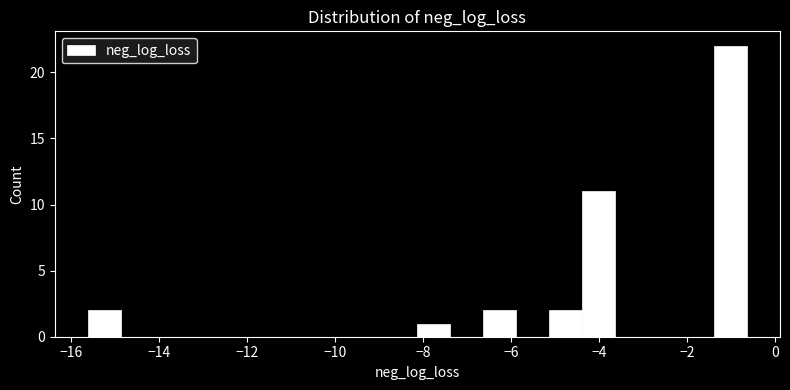

Read against the x-axis, roughly where is the centre of the tallest bar?

-1.0